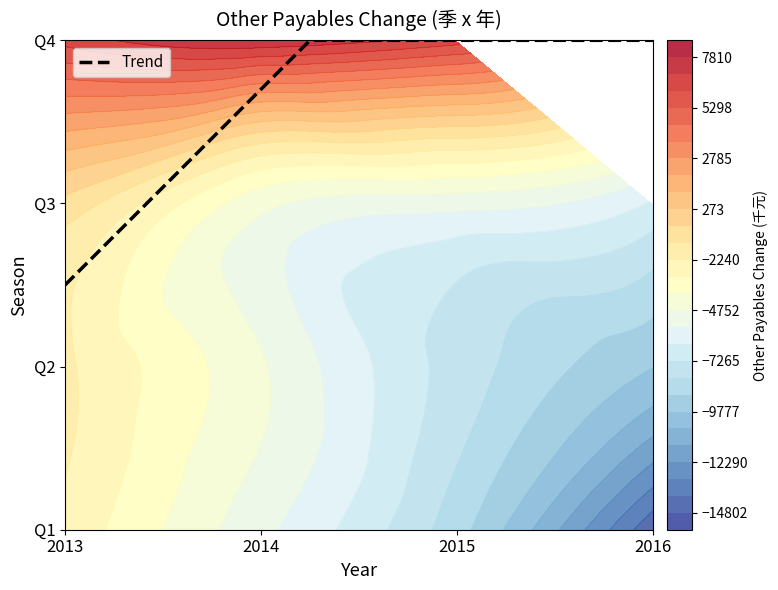

Rank the categories by 2015 value from highest to lowest.

4, 3, 2, 1